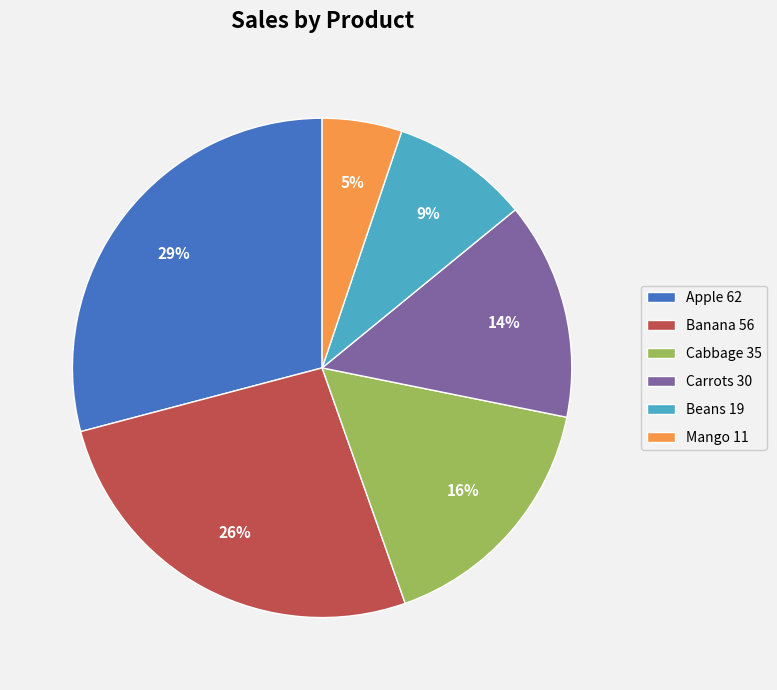

Count the number of slices in the pie.

6